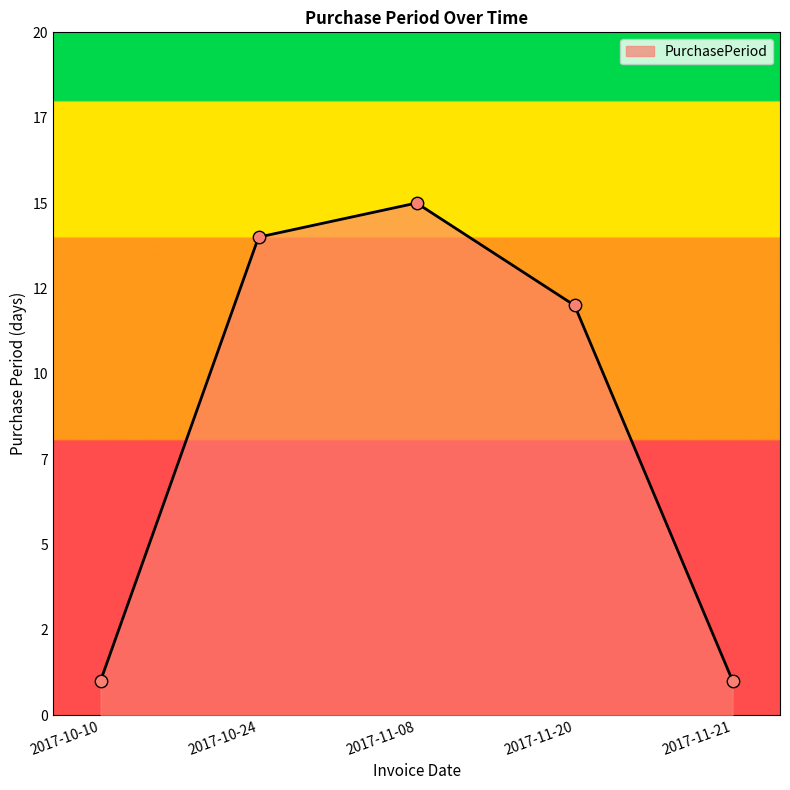

Which has a higher value, 2017-11-20 or 2017-11-21?

2017-11-20